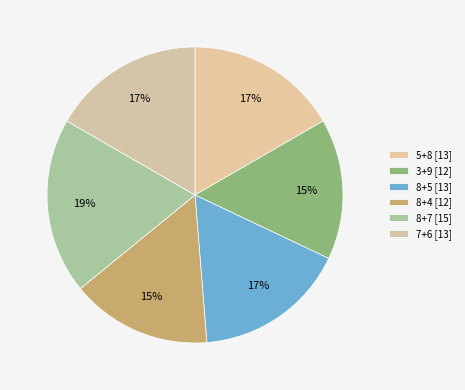

How many slices are in this pie chart?

6